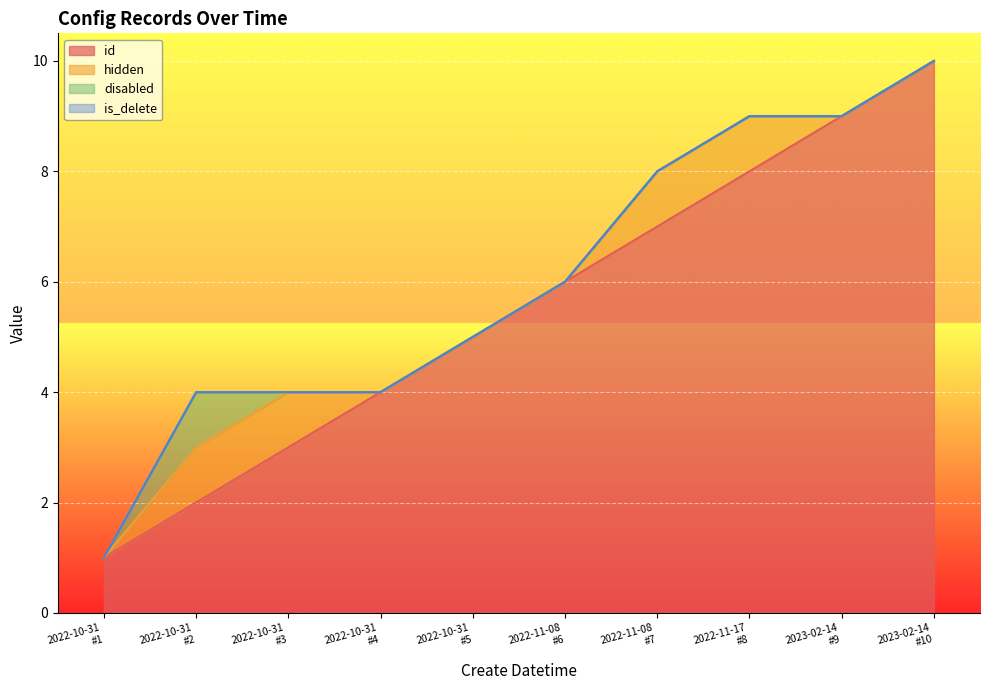

What is the highest value of the id series?

10